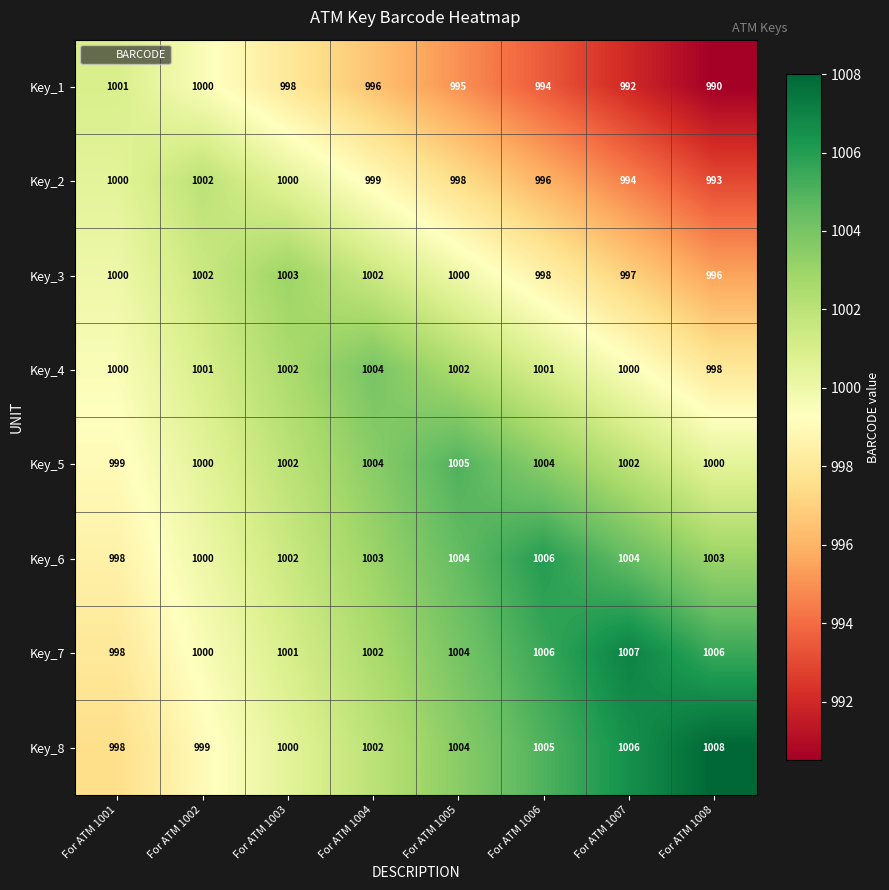

What is the difference between the maximum and minimum values in the Key_2 series?

9